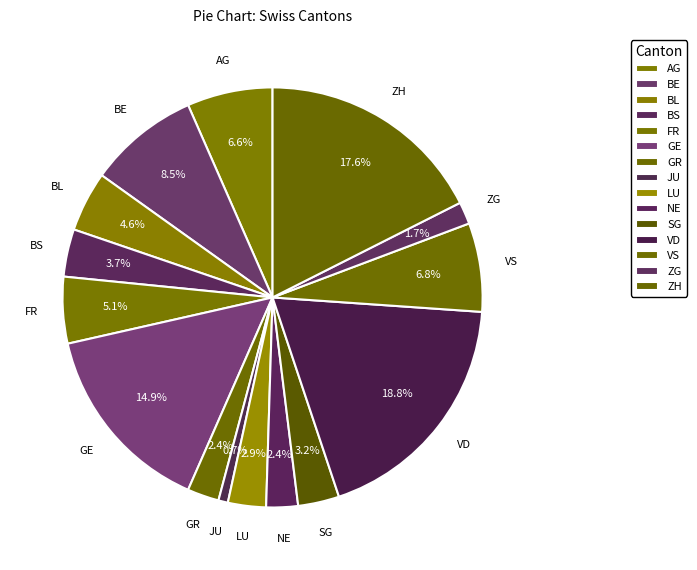

How many slices are in this pie chart?

15